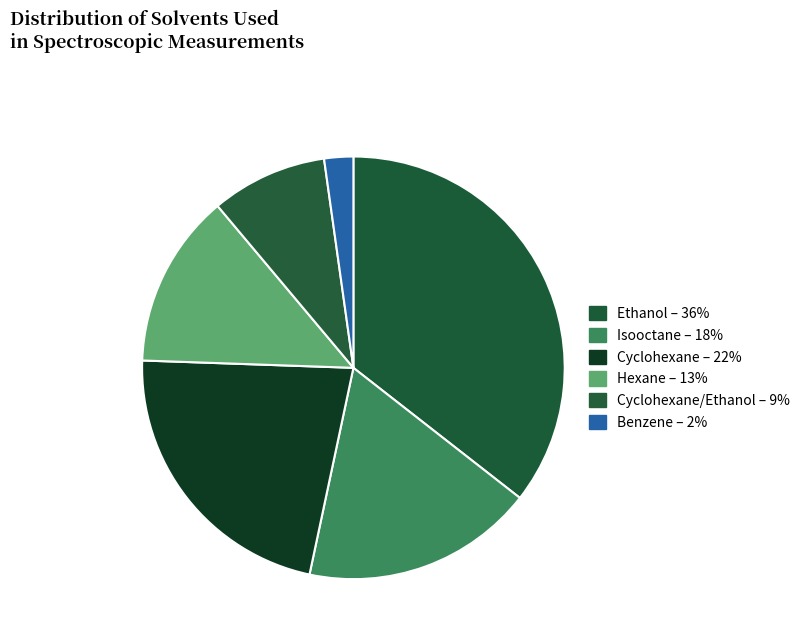

How many segments does this pie chart have?

6